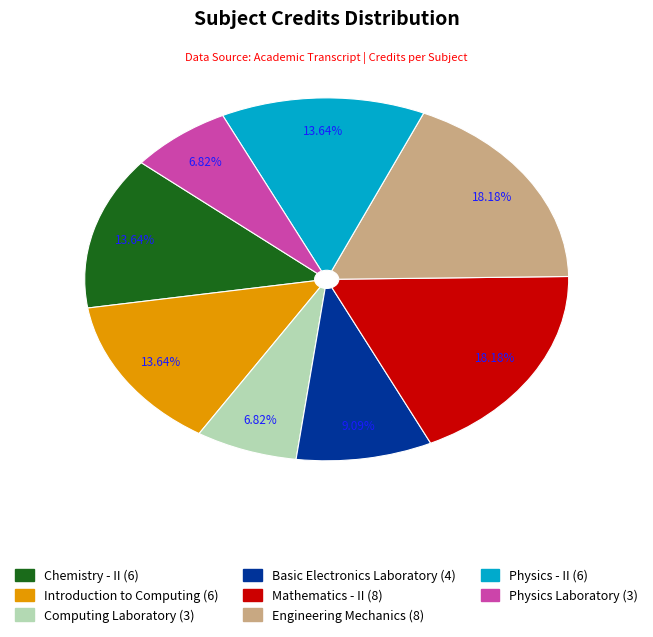

To the nearest percent, what portion does Chemistry - II represent?

14%